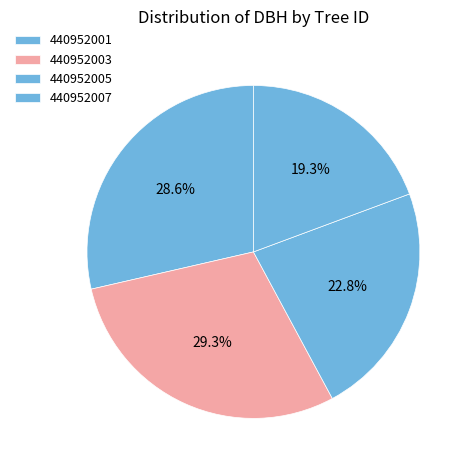

How many slices are in this pie chart?

4